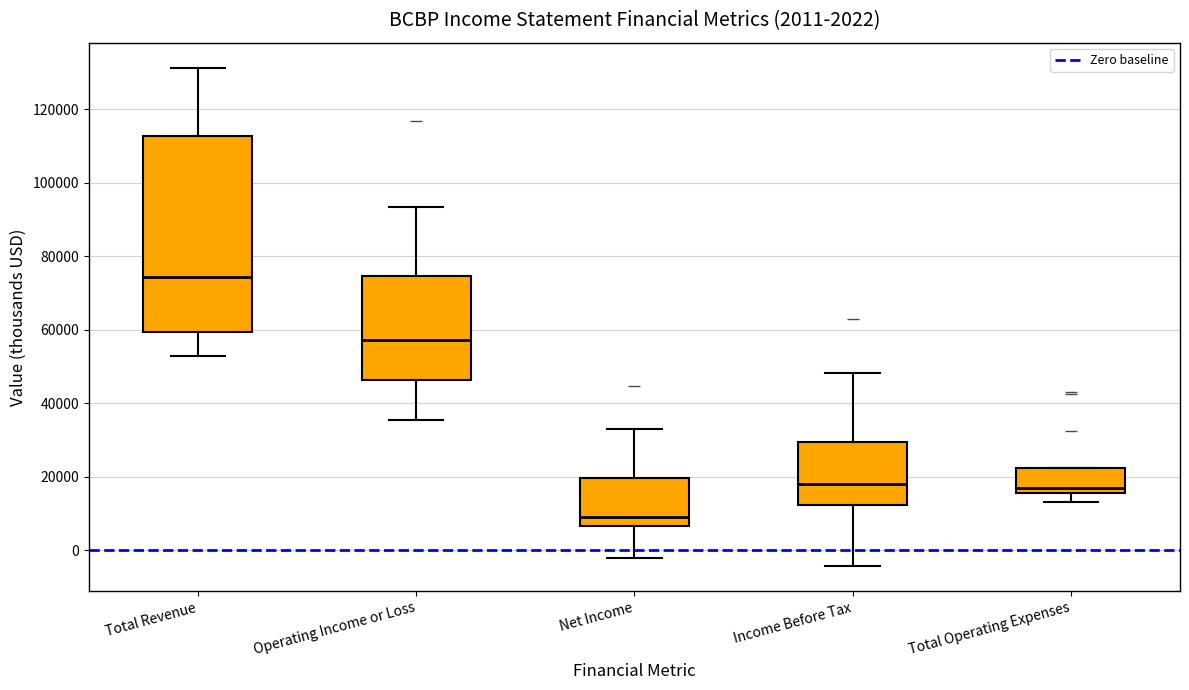

Reading left to right, transcribe this box plot: for each box, give where its median line is, the range the box spans, and where its two whiskers end, as read against the y-axis. The values are not printed on the chart, so give them approximately, as read against the axis.

Total Revenue: median 74000, box 60000 to 112000, whiskers 52000 to 132000
Operating Income or Loss: median 58000, box 46000 to 74000, whiskers 36000 to 94000
Net Income: median 10000, box 6000 to 20000, whiskers -2000 to 34000
Income Before Tax: median 18000, box 12000 to 30000, whiskers -4000 to 48000
Total Operating Expenses: median 18000, box 16000 to 22000, whiskers 14000 to 22000